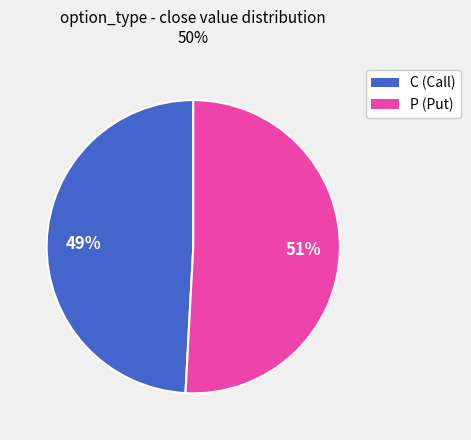

Approximately how many times larger is the value at C compared to P?

1.0